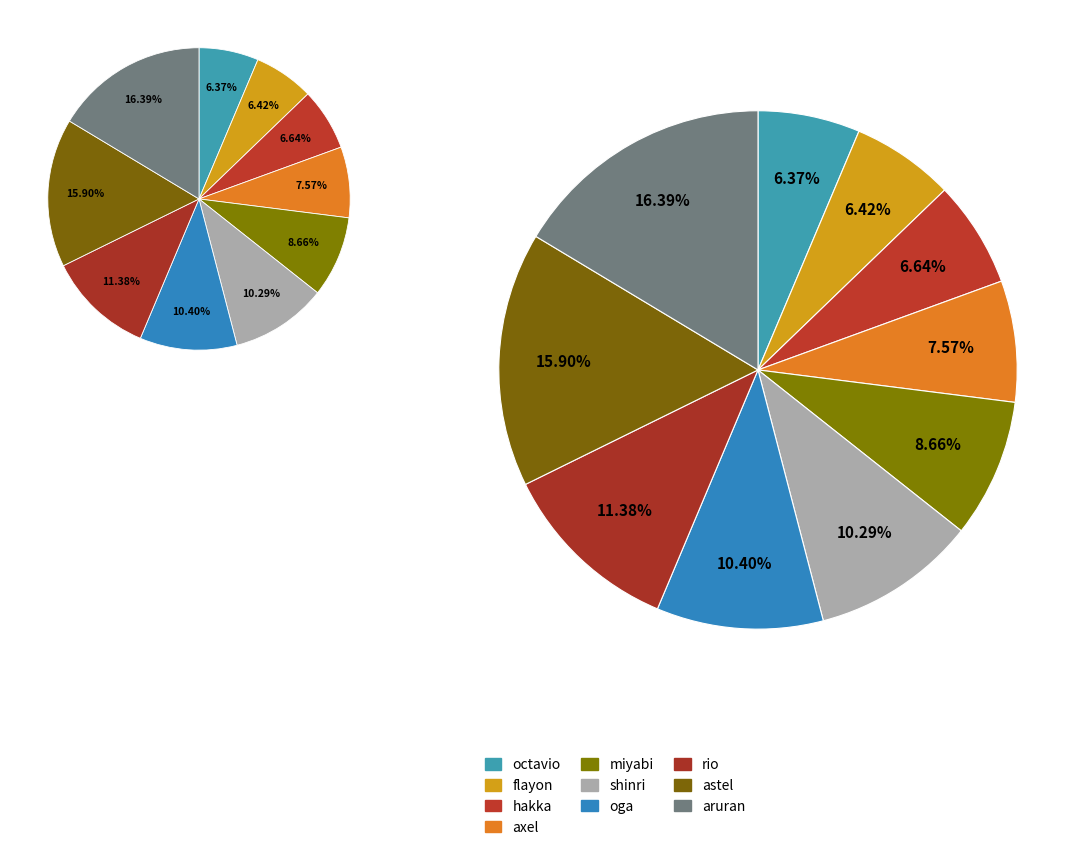

Combined, do astel and oga account for over 50%?

No